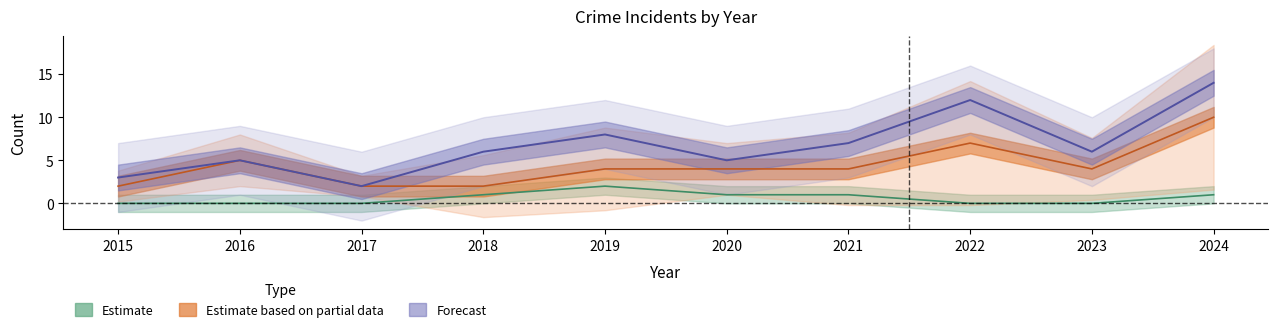

Is it true that Aggravated Assault equals 1 at 2024?

True